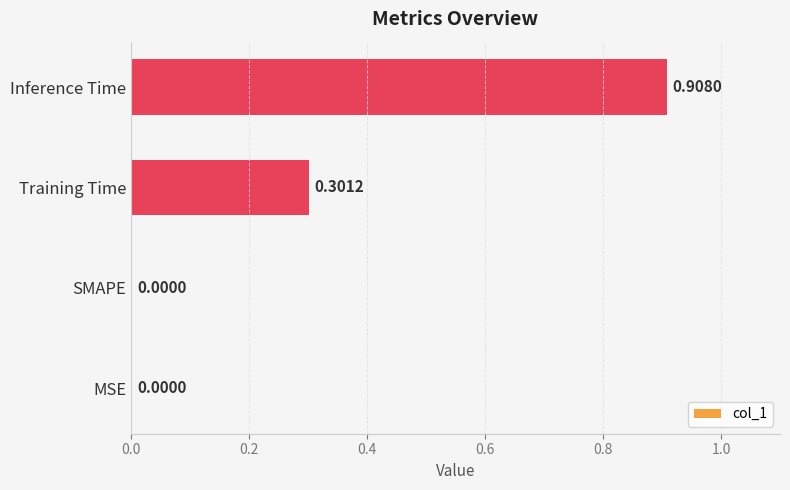

Which label corresponds to the largest value in the chart?

Inference Time